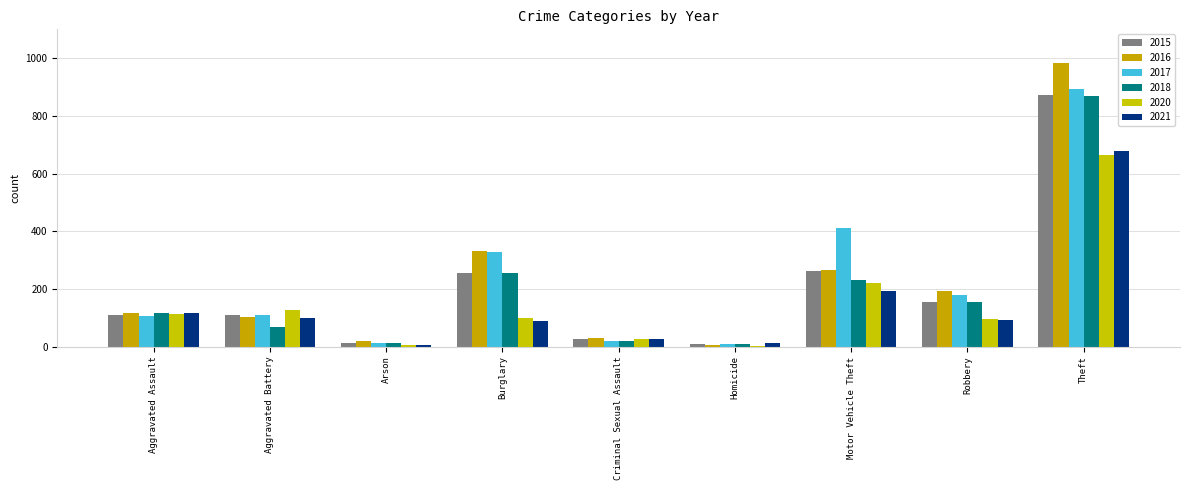

Which series has the widest spread of values?

2016